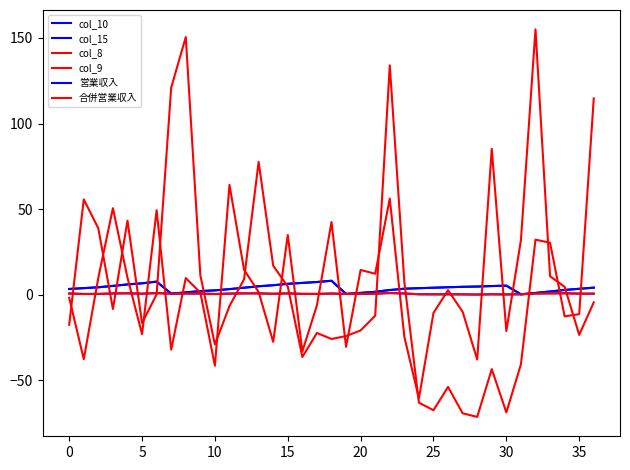

Does the chart have visible grid lines?

No